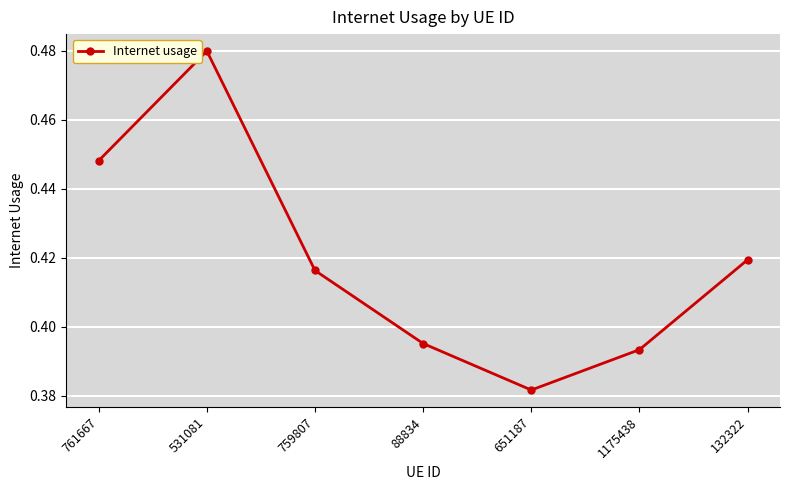

What is the label of the 7th point from the left?

132322